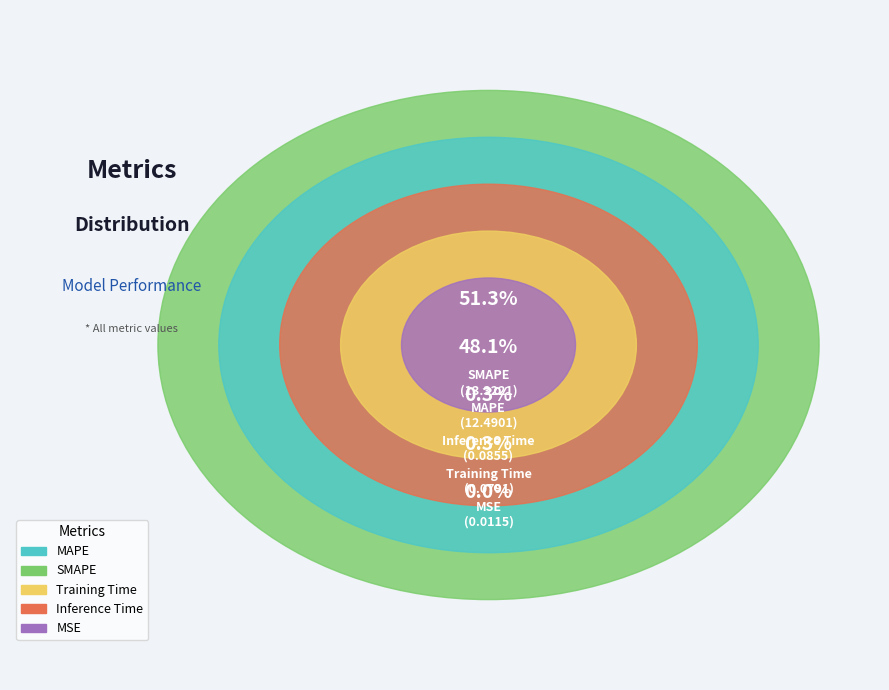

To the nearest percent, what is the difference between the SMAPE and MAPE slice percentages?

3%